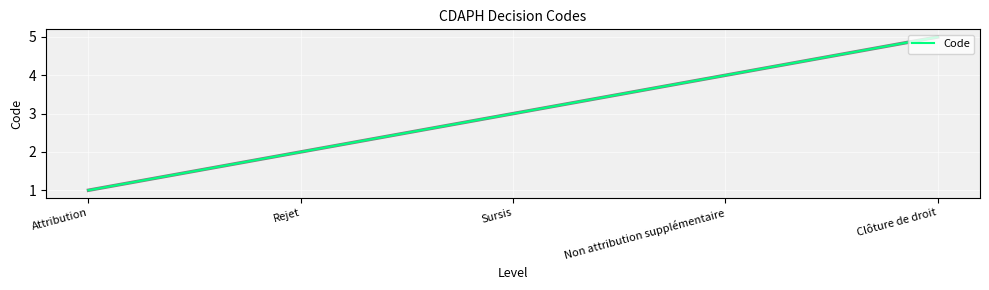

Which category has the highest value across all series?

Clôture de droit